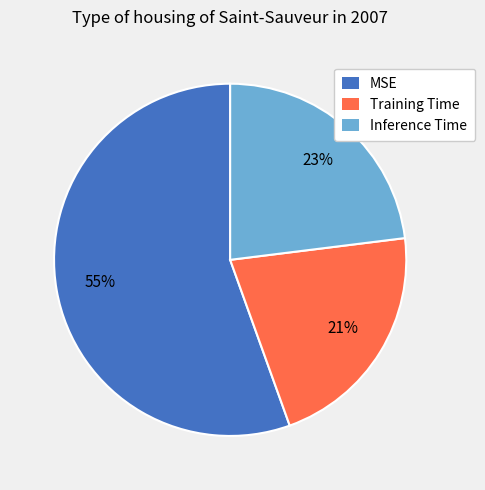

How many segments does this pie chart have?

3